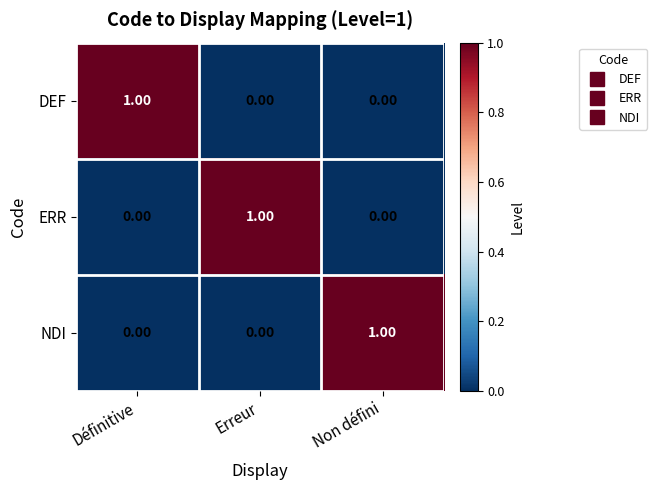

At how many categories does at least one series exceed 0?

3